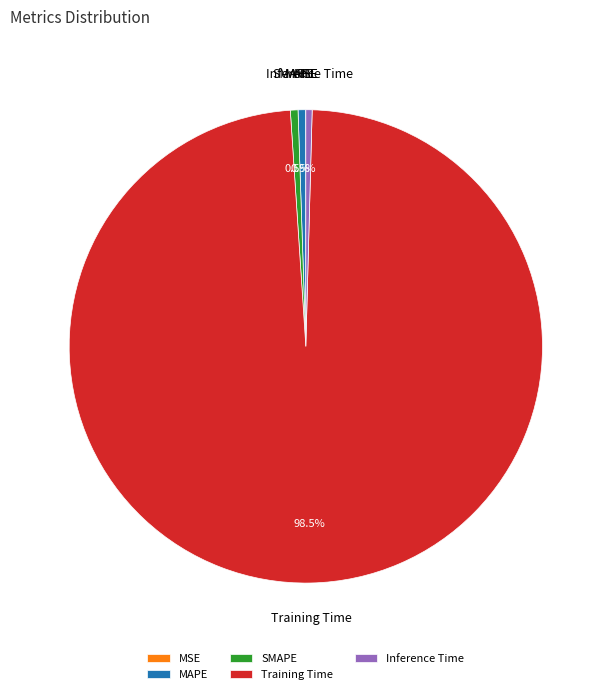

To the nearest percent, what is the combined percentage of Inference Time and SMAPE?

1%